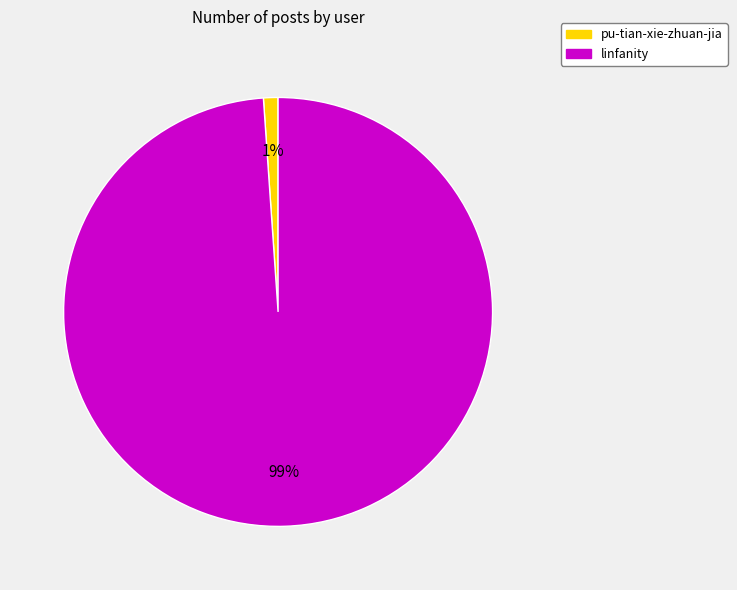

What percentage is the linfanity slice, to the nearest percent?

99%